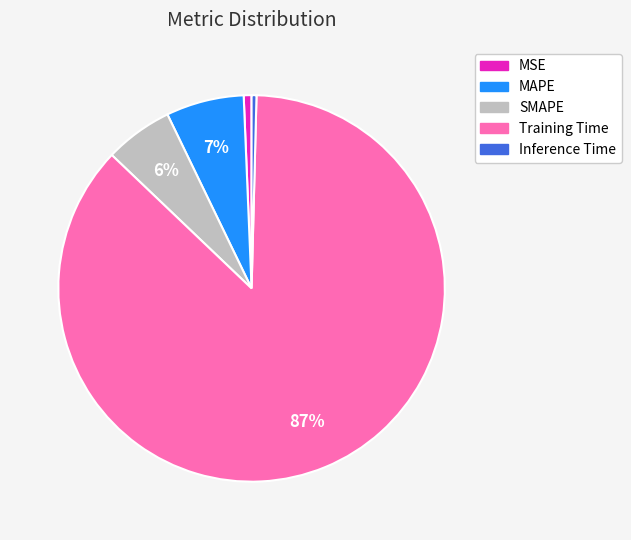

To the nearest percent, what is the difference between the largest and smallest slice percentages?

86%